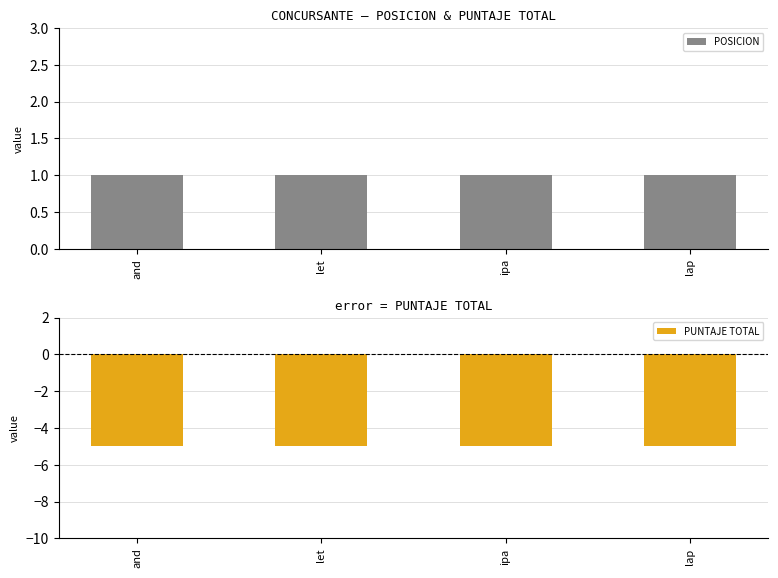

How many bars are there in total?

8